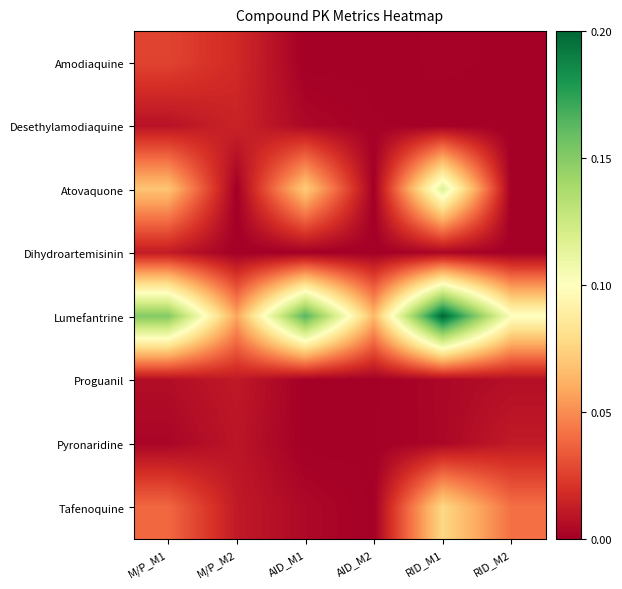

Reading left to right, extract all data points from this chart.

Amodiaquine: M/P_M1=0.0	M/P_M2=0.0	AID_M1=0.0	AID_M2=0.0	RID_M1=0.0	RID_M2=0.0
Desethylamodiaquine: M/P_M1=0.0	M/P_M2=0.0	AID_M1=0.0	AID_M2=0.0	RID_M1=0.0	RID_M2=0.0
Atovaquone: M/P_M1=0.1	M/P_M2=0.0	AID_M1=0.1	AID_M2=0.0	RID_M1=0.1	RID_M2=0.0
Dihydroartemisinin: M/P_M1=0.0	M/P_M2=0.0	AID_M1=0.0	AID_M2=0.0	RID_M1=0.0	RID_M2=0.0
Lumefantrine: M/P_M1=0.2	M/P_M2=0.1	AID_M1=0.2	AID_M2=0.1	RID_M1=0.2	RID_M2=0.1
Proguanil: M/P_M1=0.0	M/P_M2=0.0	AID_M1=0.0	AID_M2=0.0	RID_M1=0.0	RID_M2=0.0
Pyronaridine: M/P_M1=0.0	M/P_M2=0.0	AID_M1=0.0	AID_M2=0.0	RID_M1=0.0	RID_M2=0.0
Tafenoquine: M/P_M1=0.0	M/P_M2=0.0	AID_M1=0.0	AID_M2=0.0	RID_M1=0.1	RID_M2=0.0